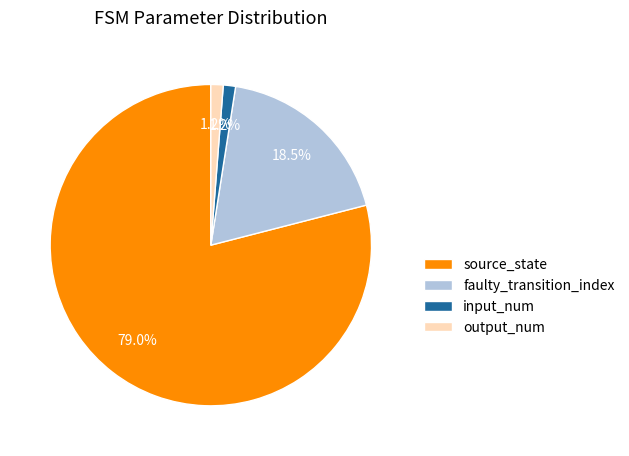

What is the ratio of the value at source_state to the value at faulty_transition_index?

4.3